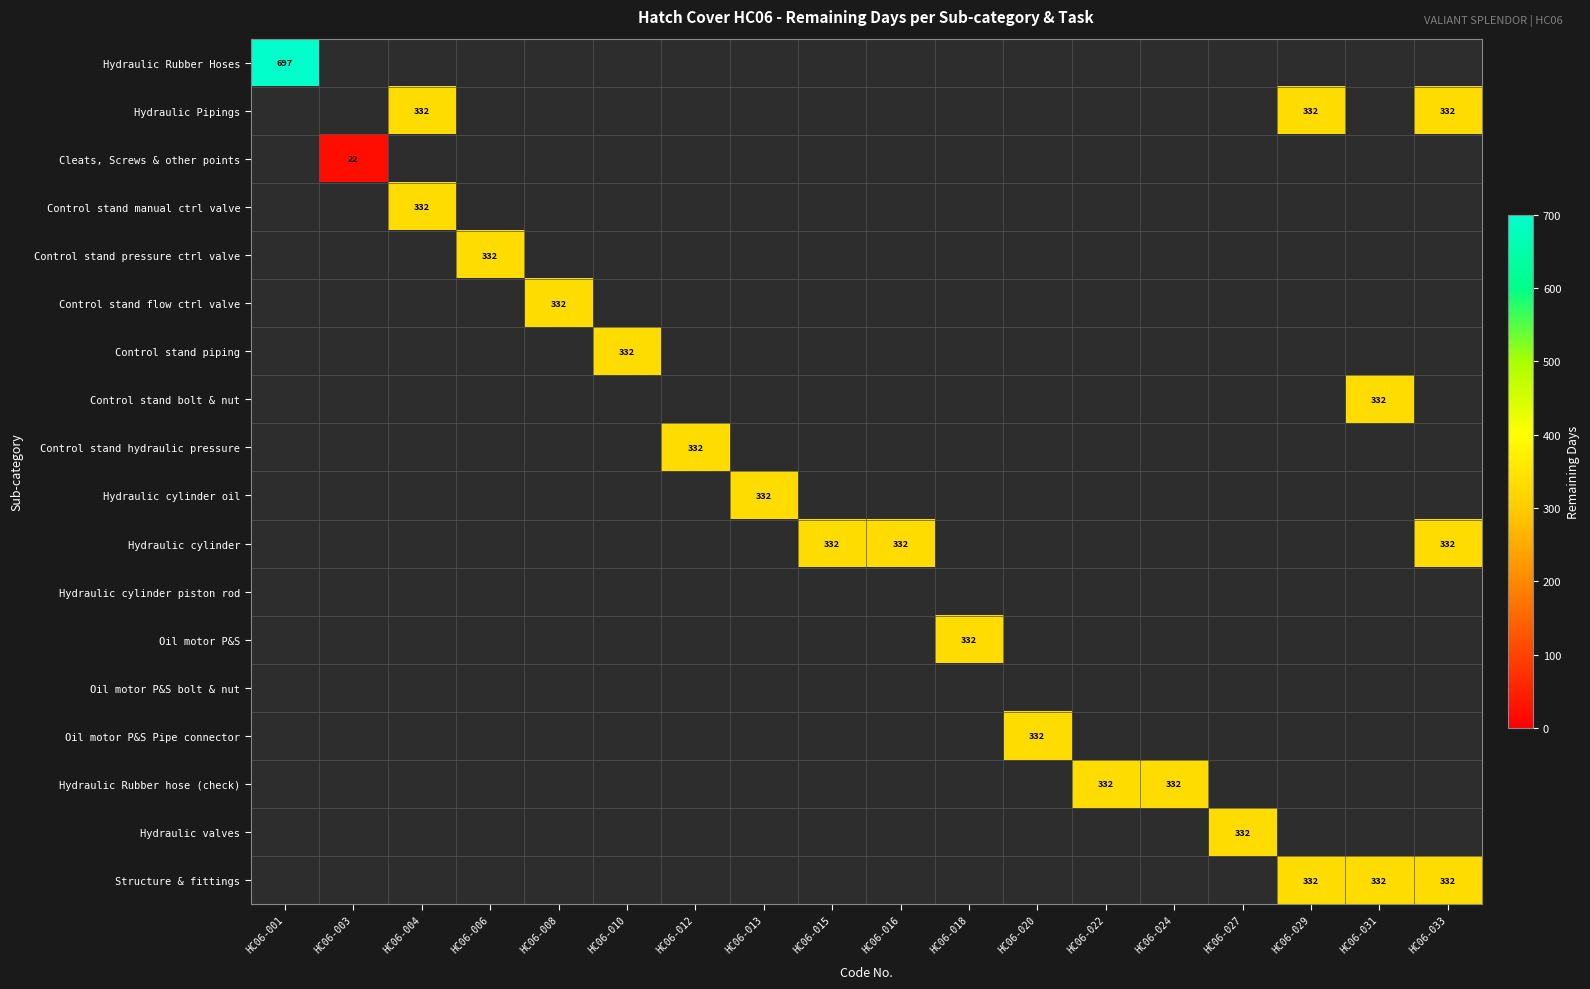

Which has a higher value, HC06-015 or HC06-020?

HC06-020